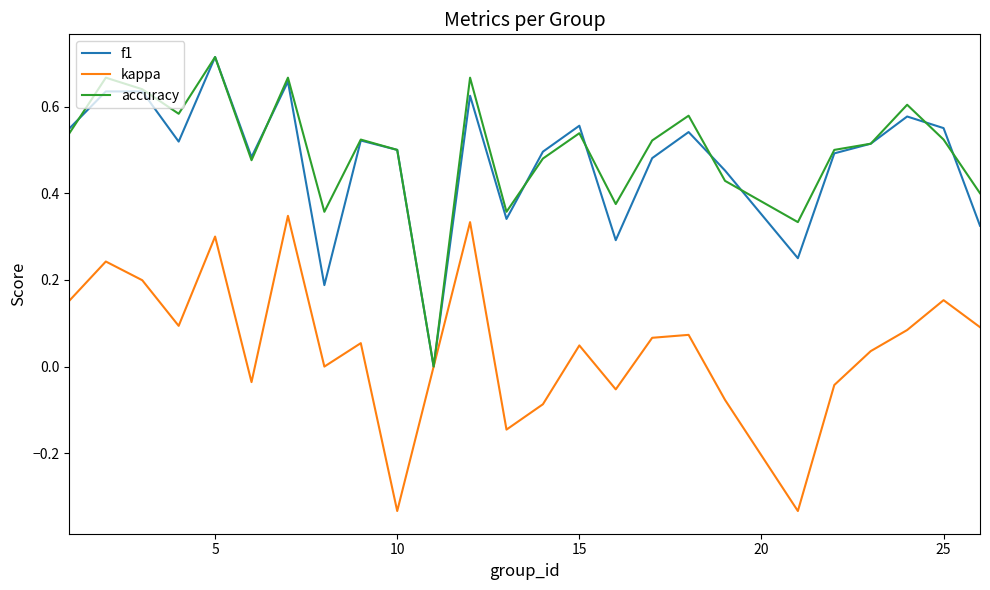

How many lines are shown in the chart?

3